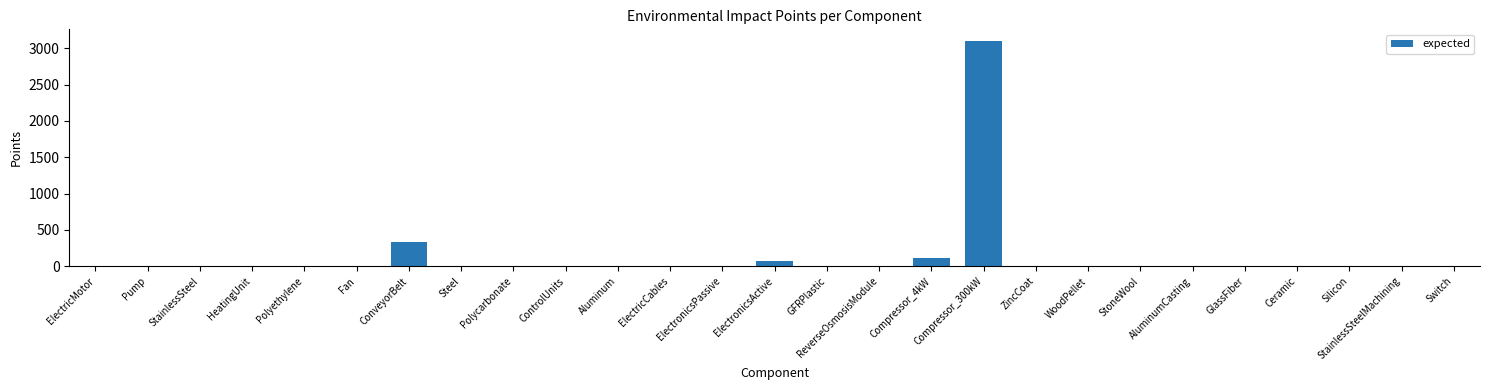

What is the change in value from Polycarbonate to GlassFiber?

-0.2